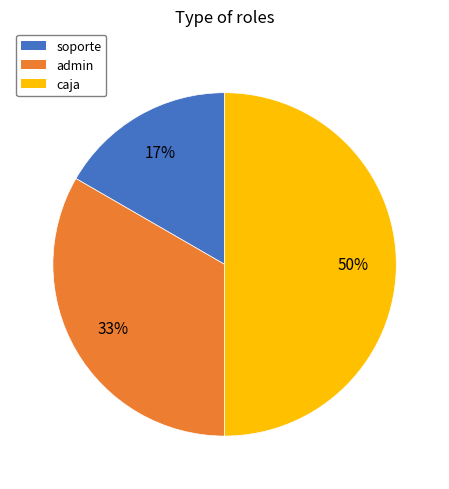

How many segments does this pie chart have?

3